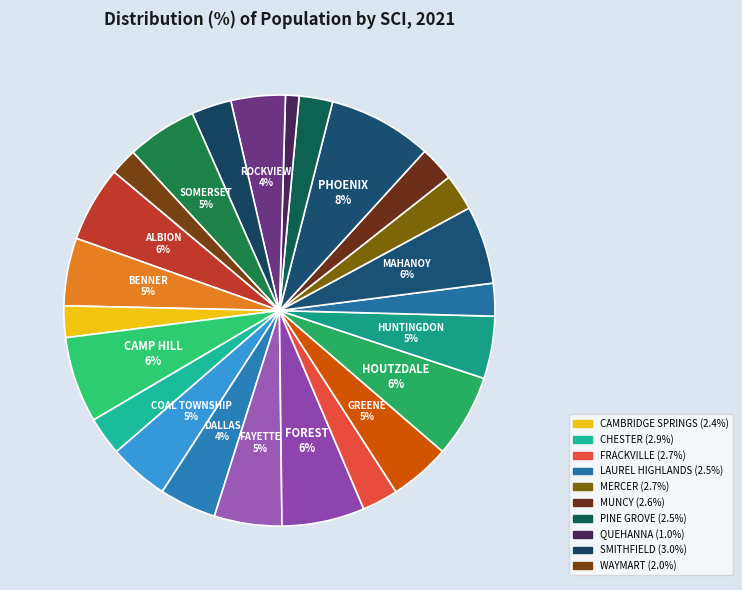

How many slices are in this pie chart?

24